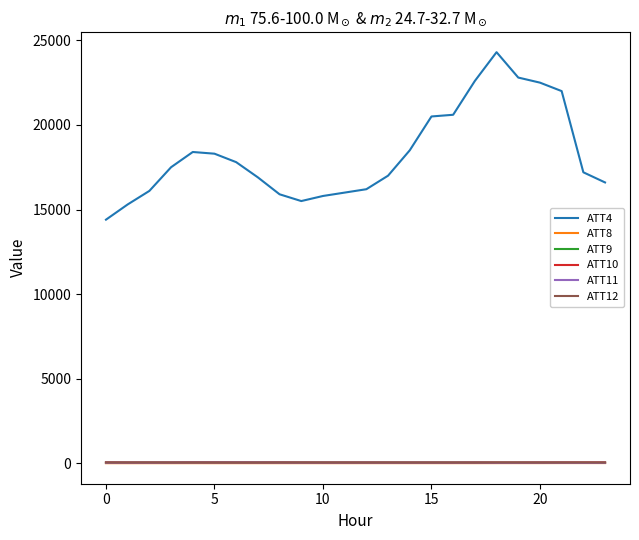

Which series has the widest spread of values?

ATT4